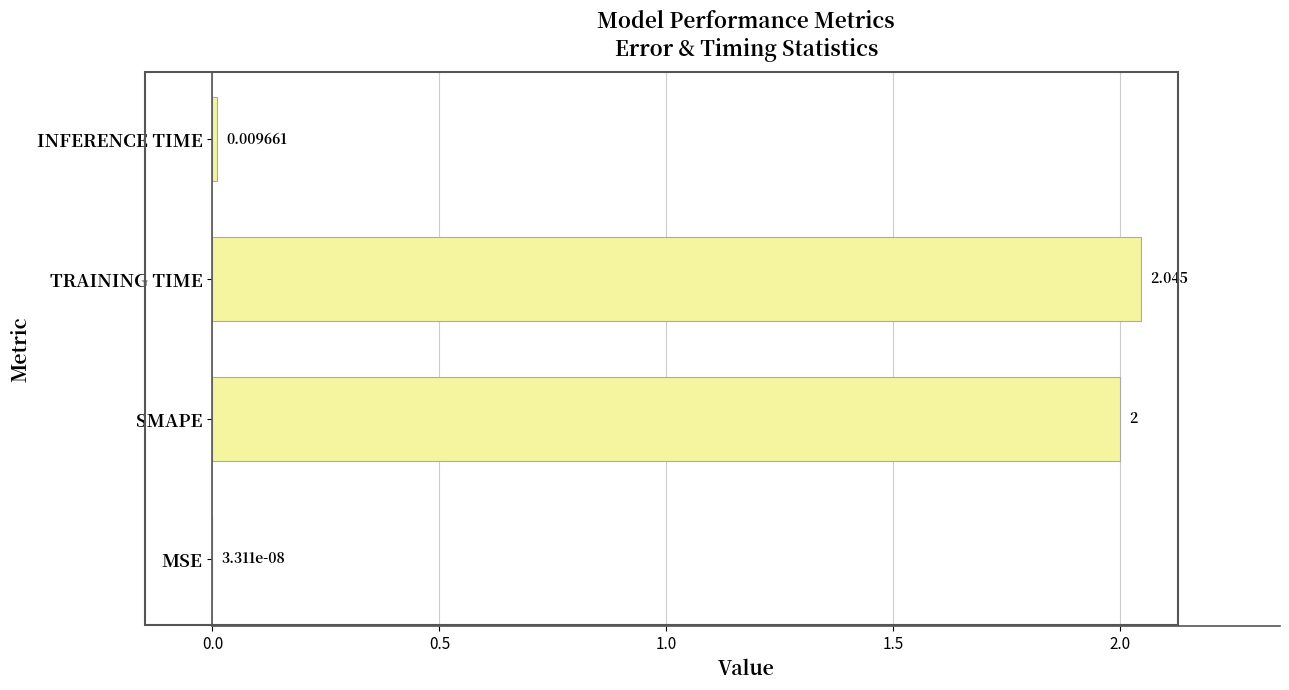

What is the average value?

1.0